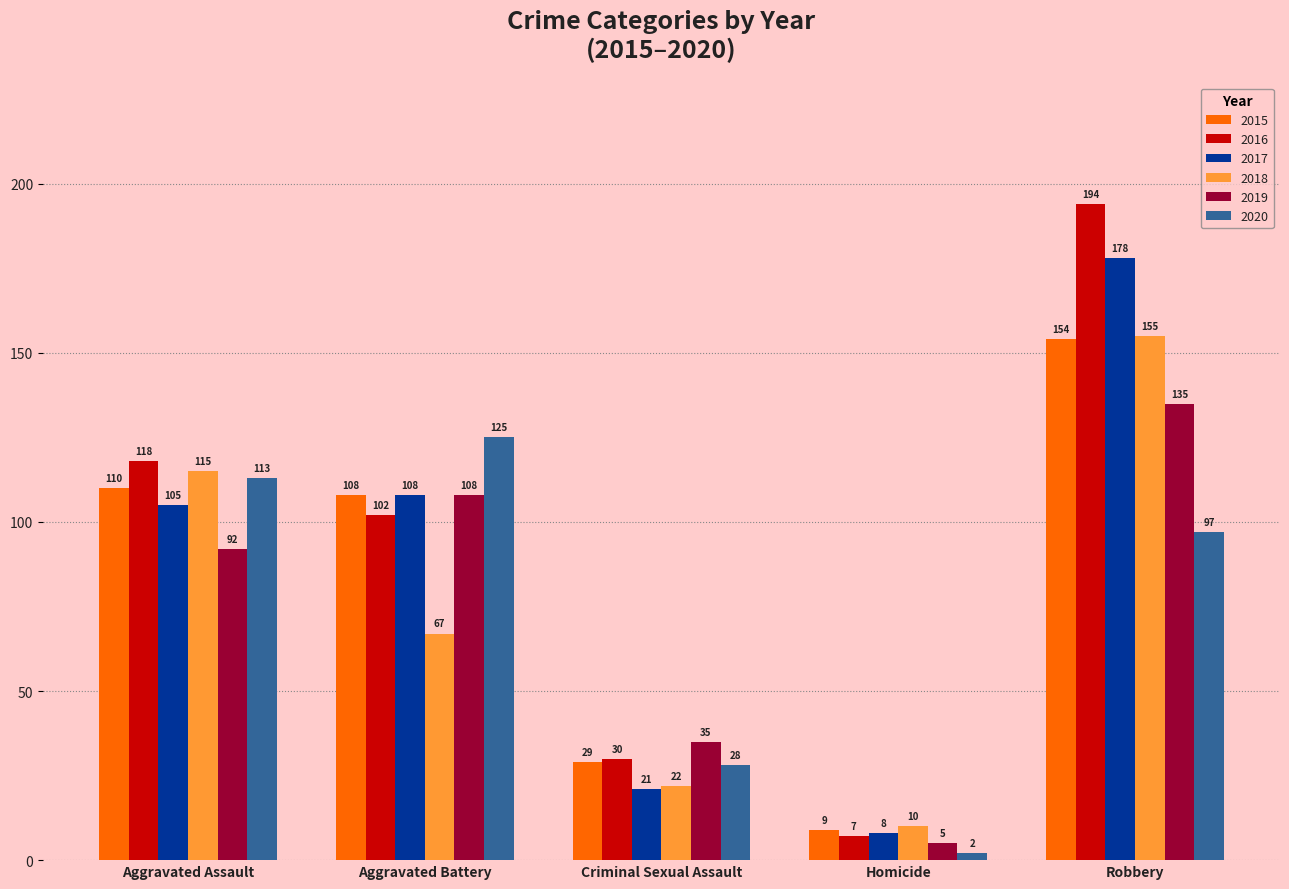

What is the maximum value shown in the chart?

194